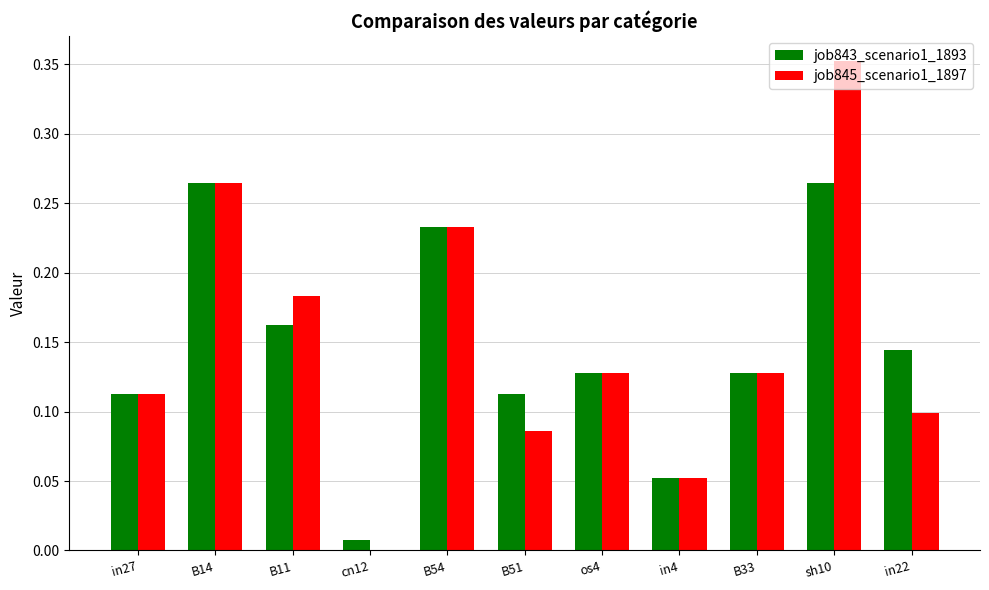

Between B11 and B51, which series saw the biggest shift?

job845_scenario1_1897